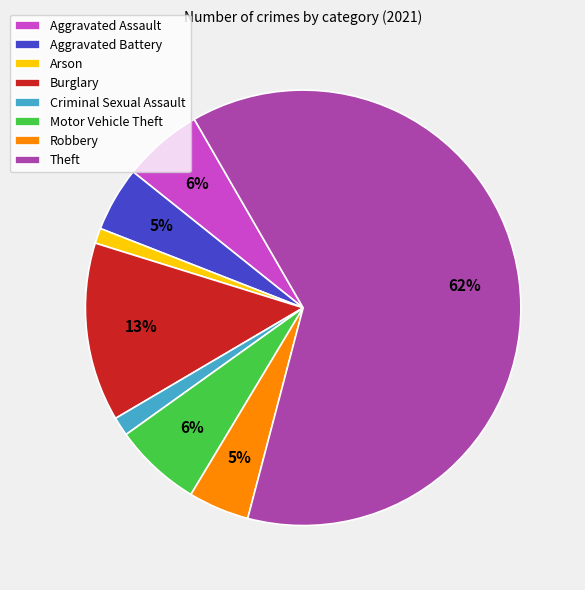

To the nearest percent, what portion does Motor Vehicle Theft represent?

6%